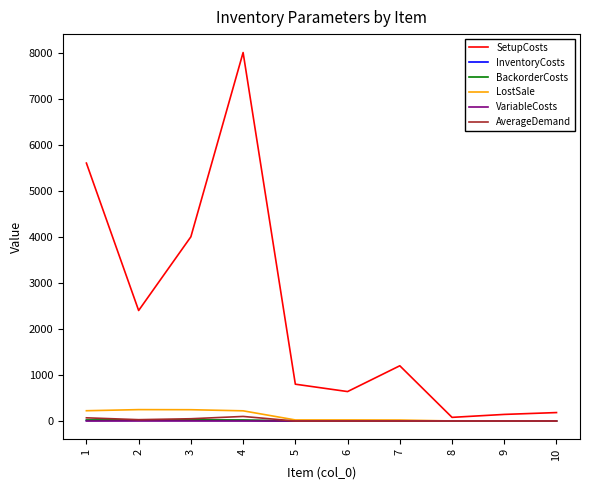

How many lines are shown in the chart?

6